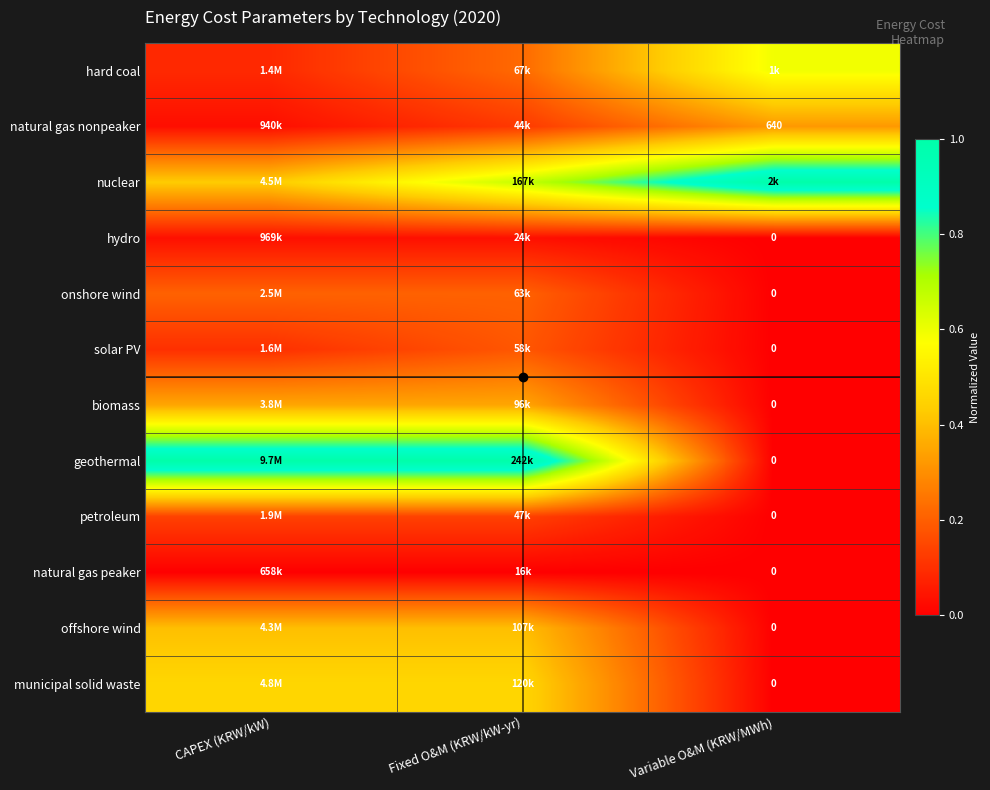

True or false: offshore wind has a value of 0.0 at Variable O&M (KRW/MWh).

True